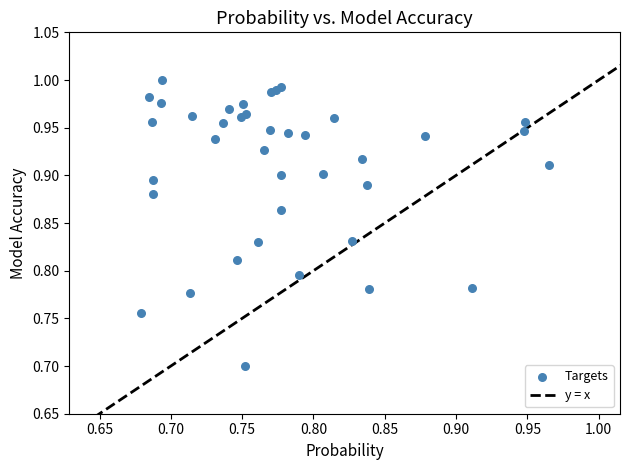

What Y value in the scatter plot is closest to 0?

0.7